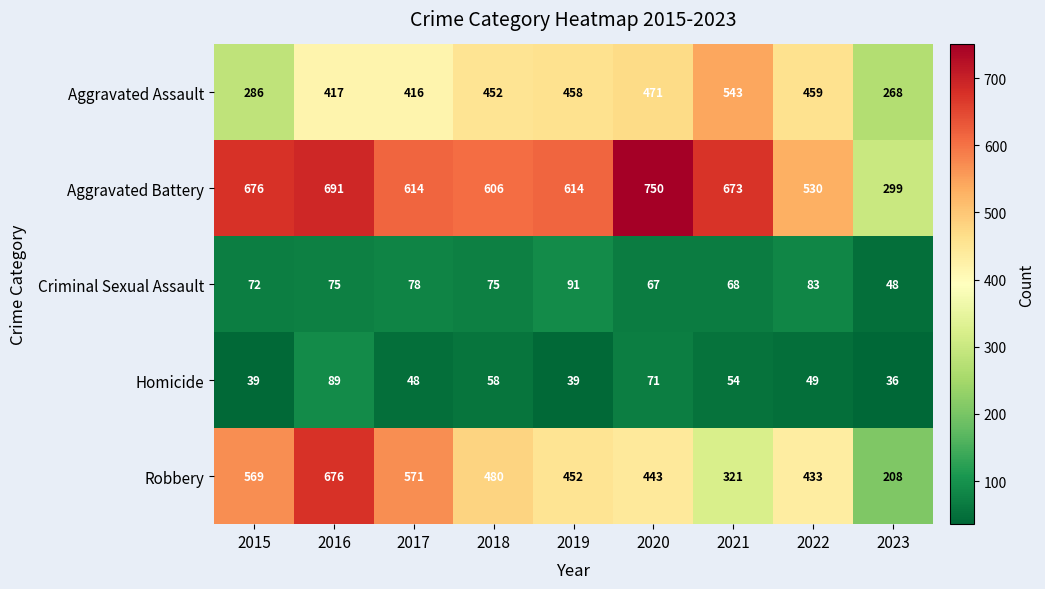

Which series changed the most between 2017 and 2019?

Robbery